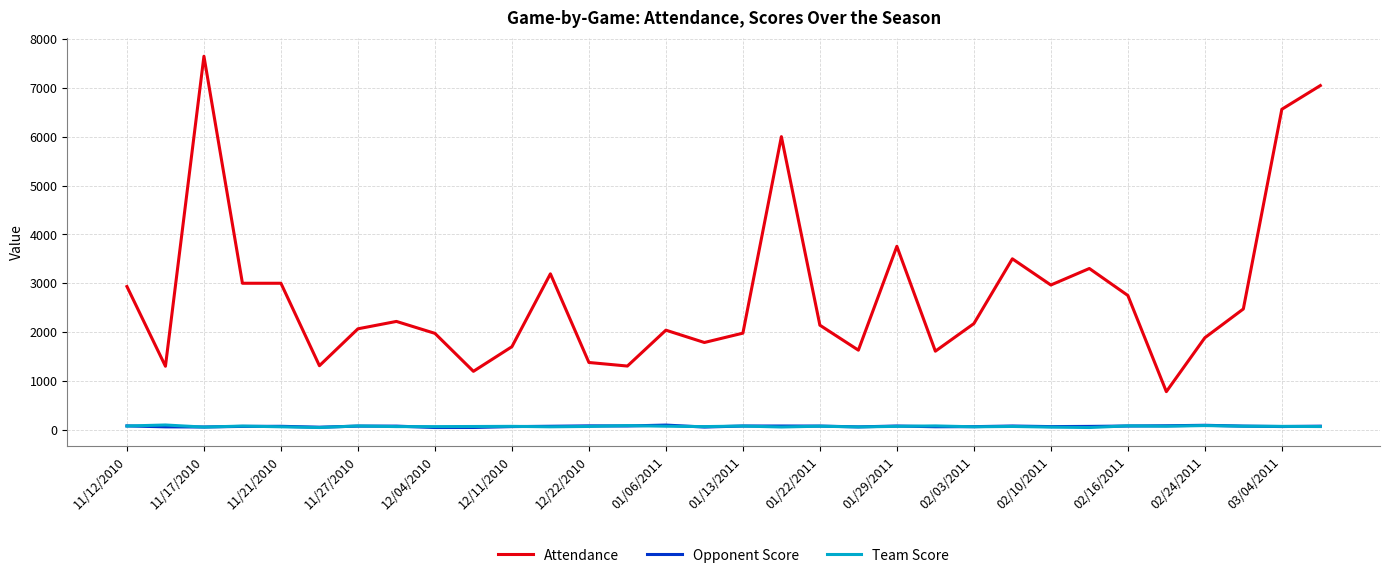

What is the lowest value of the Attendance series?

782